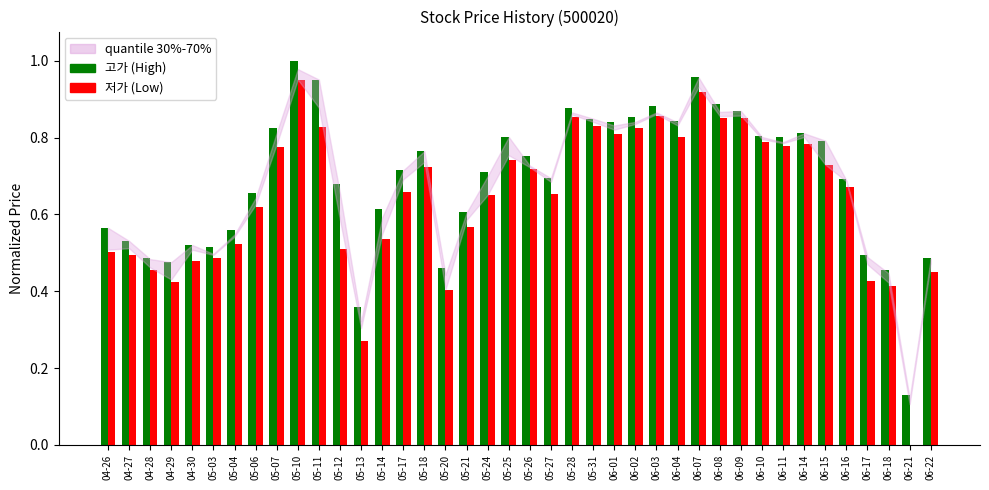

What is the sum of all 고가 (High) values?

27.6